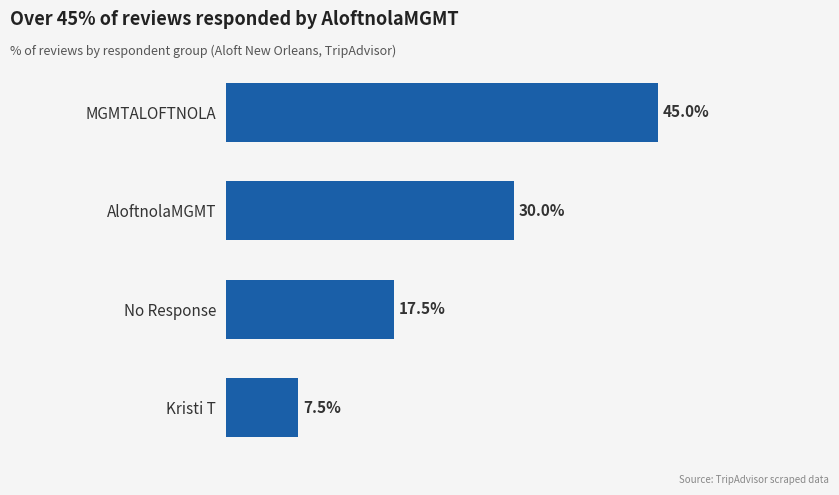

Which has a higher value, No Response or Kristi T?

No Response